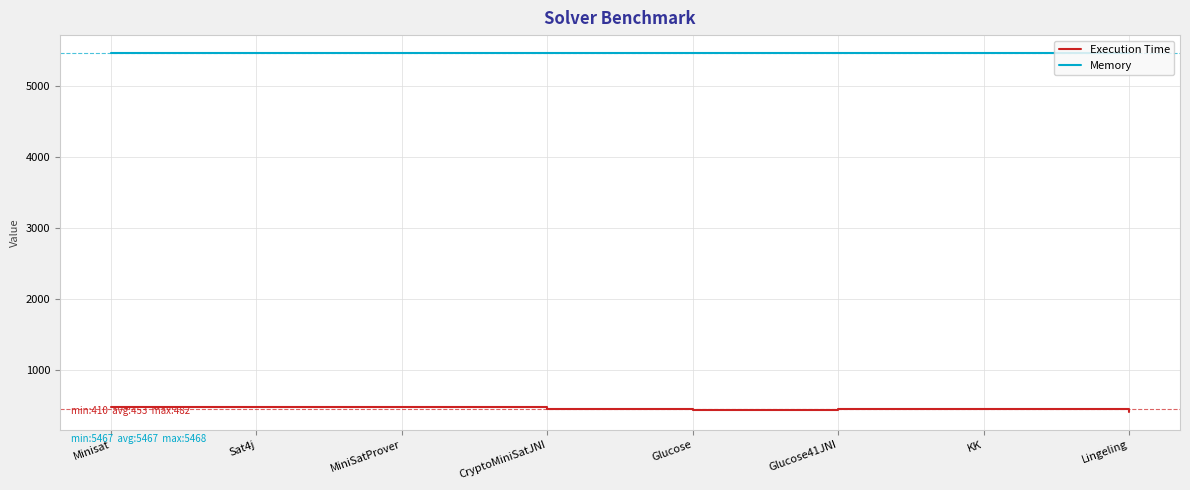

What is the difference between the highest and lowest values at Minisat?

4989